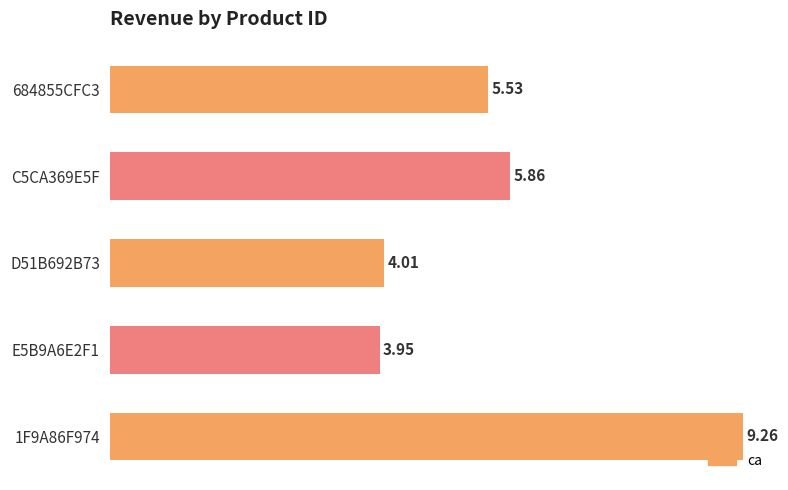

What is the change in value from 1F9A86F974 to C5CA369E5F?

-3.4